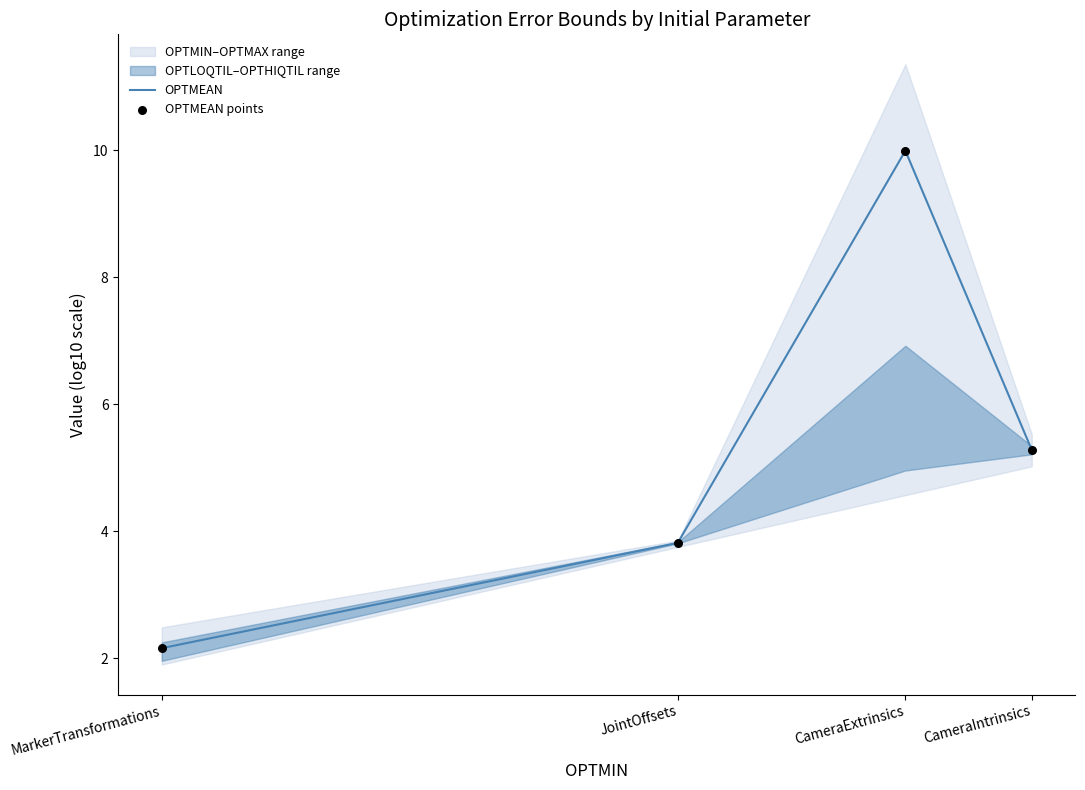

What is the total value across all series at JointOffsets?

7.6